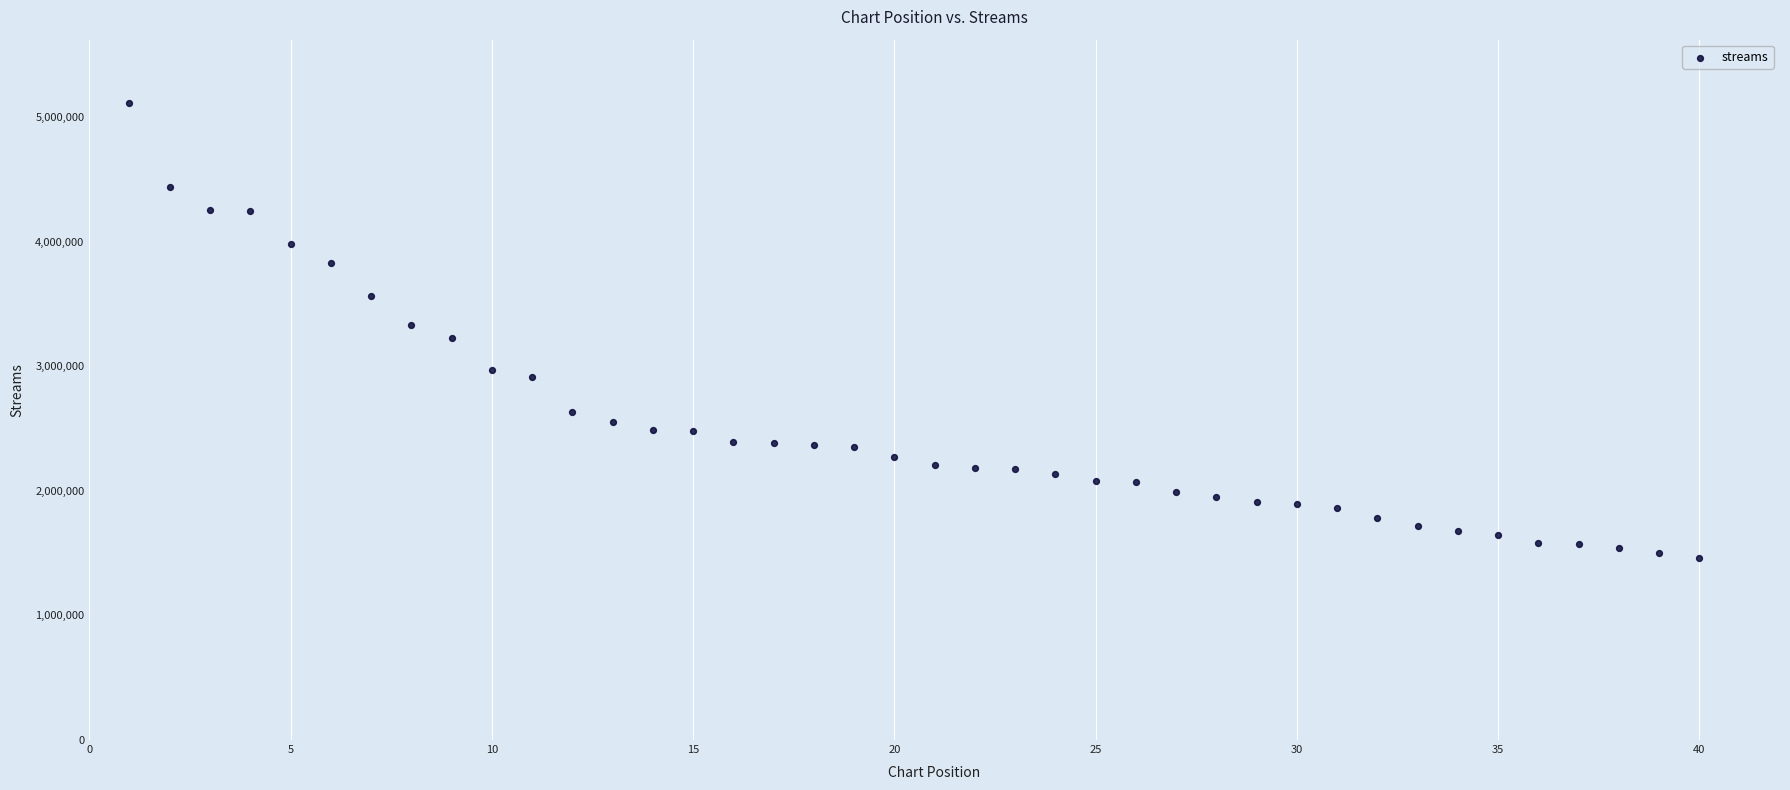

What is the range of X values (max minus min)?

39